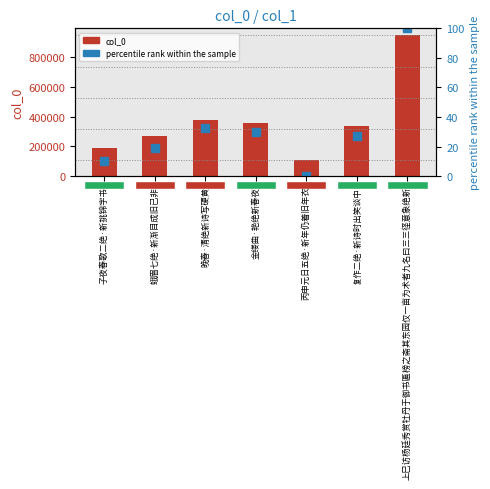

True or false: percentile rank within the sample has a value of 12.6 at 晚春·清绝新诗写硬黄.

False